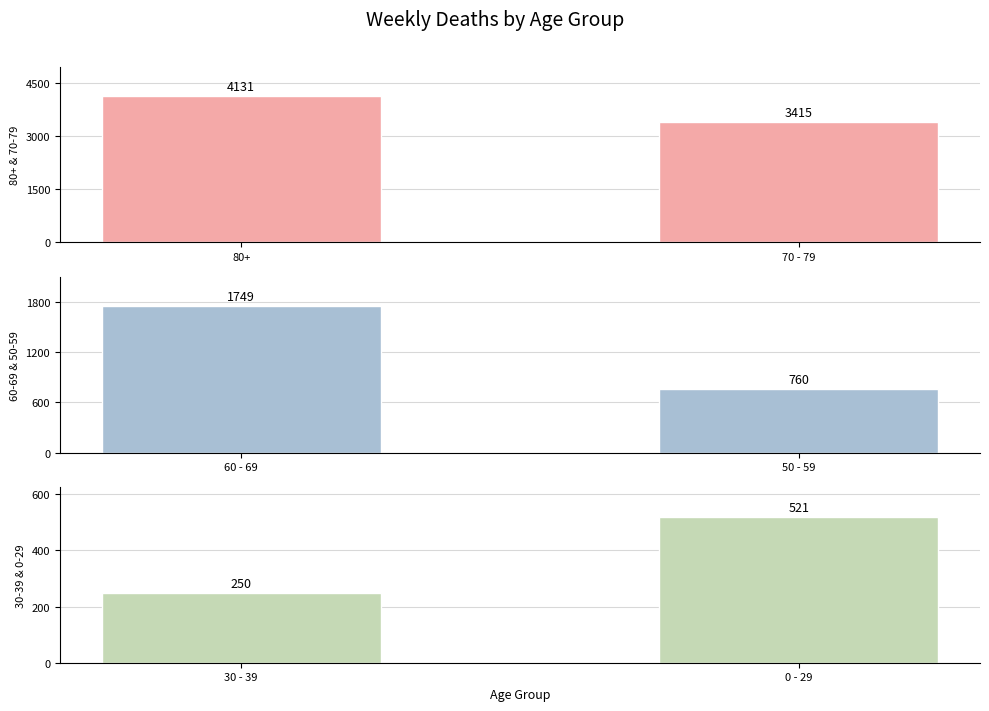

How many bars are there in total?

6